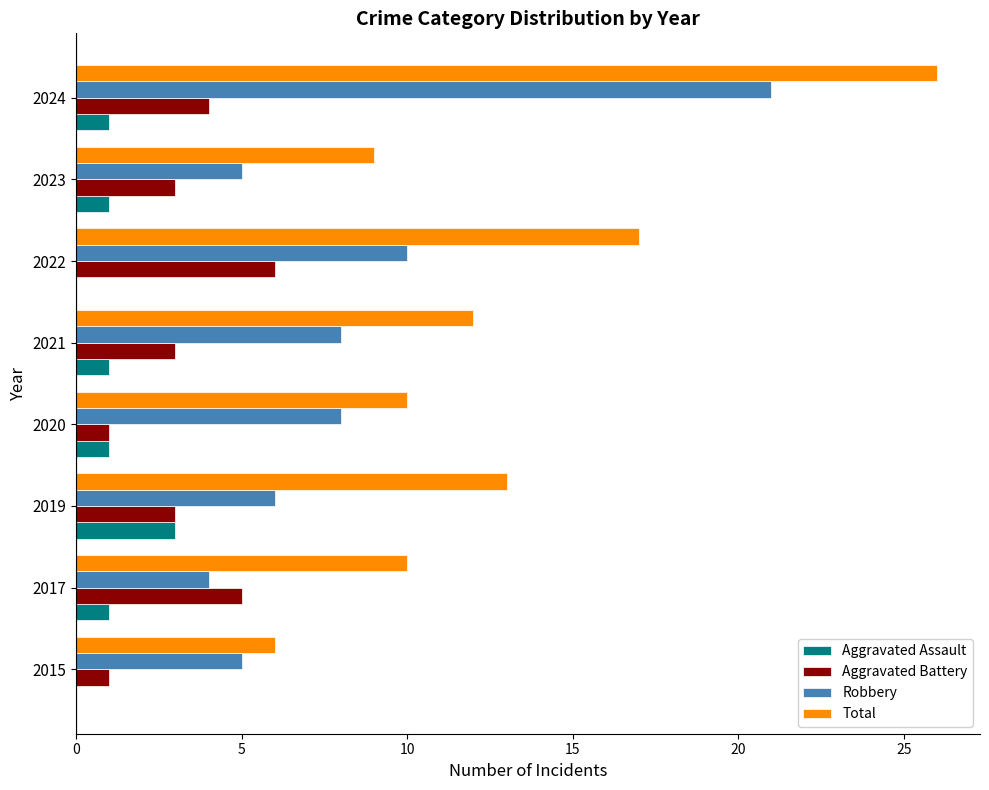

Which label corresponds to the largest value in the chart?

2024